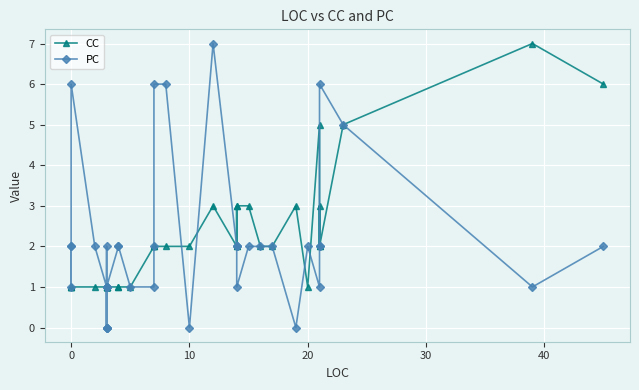

Is this an area chart (filled region under the line)?

No